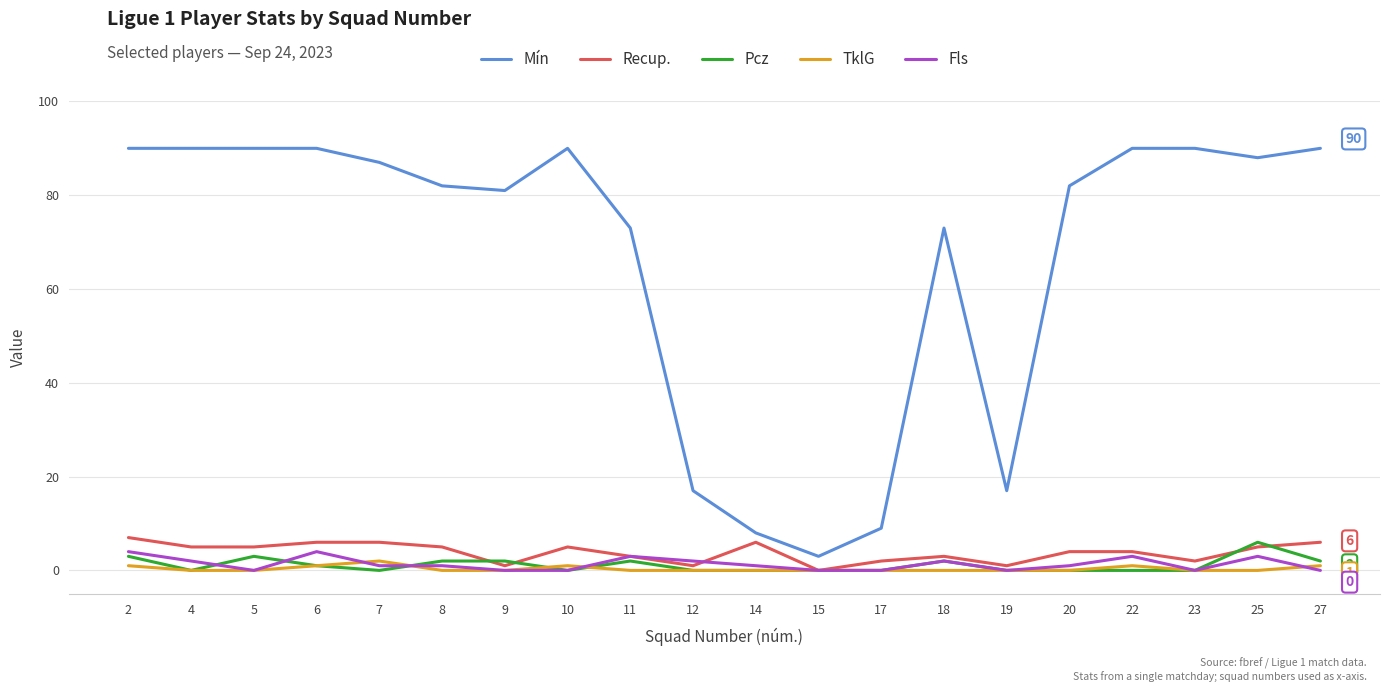

Where is the first local maximum for Pcz?

5